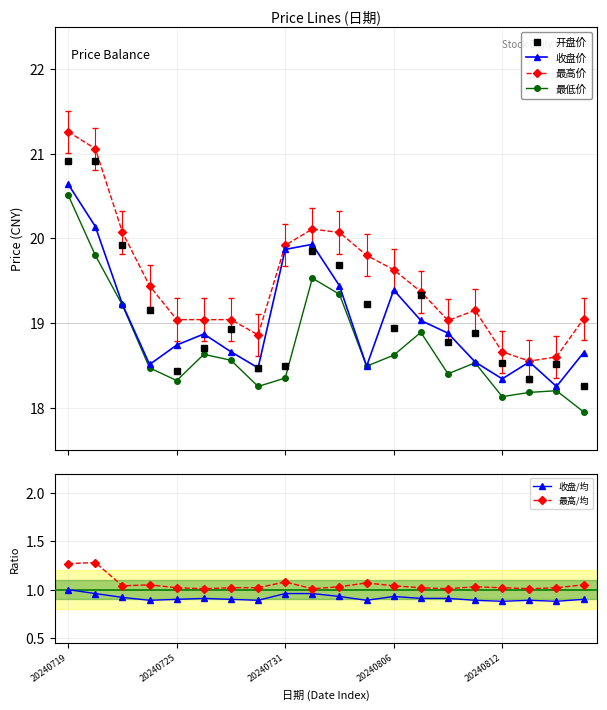

True or false: 最低价 has more than 2 points higher than both neighbors.

True